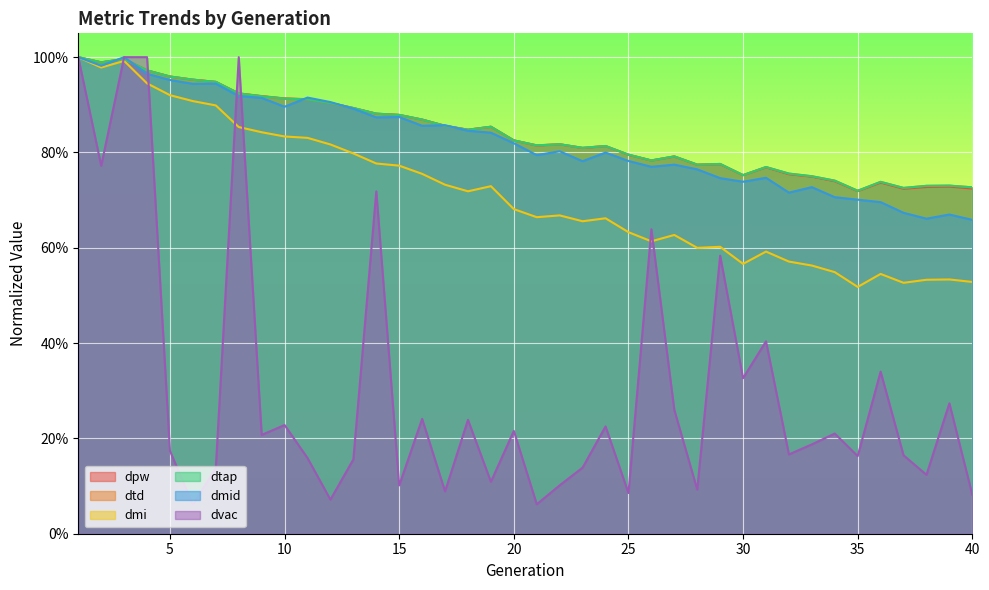

Reading right to left, transcribe all the data shown in this chart.

dpw: 40=0.7	39=0.7	38=0.7	37=0.7	36=0.7	35=0.7	34=0.7	33=0.7	32=0.8	31=0.8	30=0.8	29=0.8	28=0.8	27=0.8	26=0.8	25=0.8	24=0.8	23=0.8	22=0.8	21=0.8	20=0.8	19=0.9	18=0.8	17=0.9	16=0.9	15=0.9	14=0.9	13=0.9	12=0.9	11=0.9	10=0.9	9=0.9	8=0.9	7=0.9	6=1.0	5=1.0	4=1.0	3=1.0	2=1.0	1=1.0
dtd: 40=0.7	39=0.7	38=0.7	37=0.7	36=0.7	35=0.7	34=0.7	33=0.8	32=0.8	31=0.8	30=0.8	29=0.8	28=0.8	27=0.8	26=0.8	25=0.8	24=0.8	23=0.8	22=0.8	21=0.8	20=0.8	19=0.9	18=0.8	17=0.9	16=0.9	15=0.9	14=0.9	13=0.9	12=0.9	11=0.9	10=0.9	9=0.9	8=0.9	7=0.9	6=1.0	5=1.0	4=1.0	3=1.0	2=1.0	1=1.0
dmi: 40=0.5	39=0.5	38=0.5	37=0.5	36=0.5	35=0.5	34=0.5	33=0.6	32=0.6	31=0.6	30=0.6	29=0.6	28=0.6	27=0.6	26=0.6	25=0.6	24=0.7	23=0.7	22=0.7	21=0.7	20=0.7	19=0.7	18=0.7	17=0.7	16=0.8	15=0.8	14=0.8	13=0.8	12=0.8	11=0.8	10=0.8	9=0.8	8=0.9	7=0.9	6=0.9	5=0.9	4=0.9	3=1.0	2=1.0	1=1.0
dtap: 40=0.7	39=0.7	38=0.7	37=0.7	36=0.7	35=0.7	34=0.7	33=0.8	32=0.8	31=0.8	30=0.8	29=0.8	28=0.8	27=0.8	26=0.8	25=0.8	24=0.8	23=0.8	22=0.8	21=0.8	20=0.8	19=0.9	18=0.8	17=0.9	16=0.9	15=0.9	14=0.9	13=0.9	12=0.9	11=0.9	10=0.9	9=0.9	8=0.9	7=0.9	6=1.0	5=1.0	4=1.0	3=1.0	2=1.0	1=1.0
dmid: 40=0.7	39=0.7	38=0.7	37=0.7	36=0.7	35=0.7	34=0.7	33=0.7	32=0.7	31=0.7	30=0.7	29=0.7	28=0.8	27=0.8	26=0.8	25=0.8	24=0.8	23=0.8	22=0.8	21=0.8	20=0.8	19=0.8	18=0.8	17=0.9	16=0.9	15=0.9	14=0.9	13=0.9	12=0.9	11=0.9	10=0.9	9=0.9	8=0.9	7=0.9	6=0.9	5=1.0	4=1.0	3=1.0	2=1.0	1=1.0
dvac: 40=0.1	39=0.3	38=0.1	37=0.2	36=0.3	35=0.2	34=0.2	33=0.2	32=0.2	31=0.4	30=0.3	29=0.6	28=0.1	27=0.3	26=0.6	25=0.1	24=0.2	23=0.1	22=0.1	21=0.1	20=0.2	19=0.1	18=0.2	17=0.1	16=0.2	15=0.1	14=0.7	13=0.2	12=0.1	11=0.2	10=0.2	9=0.2	8=1.0	7=0.1	6=0.1	5=0.2	4=1.0	3=1.0	2=0.8	1=1.0